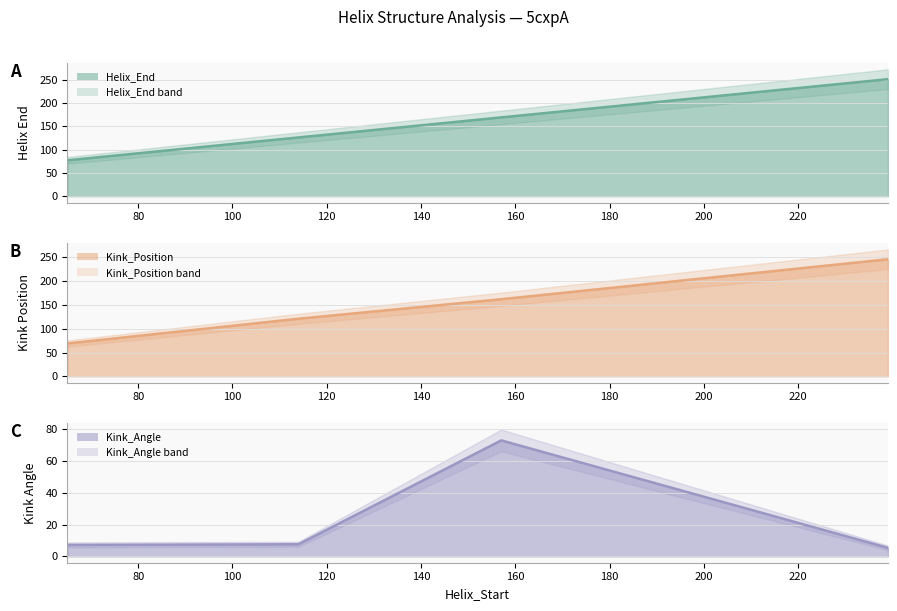

How many values in the Helix_End line series are below 169?

2